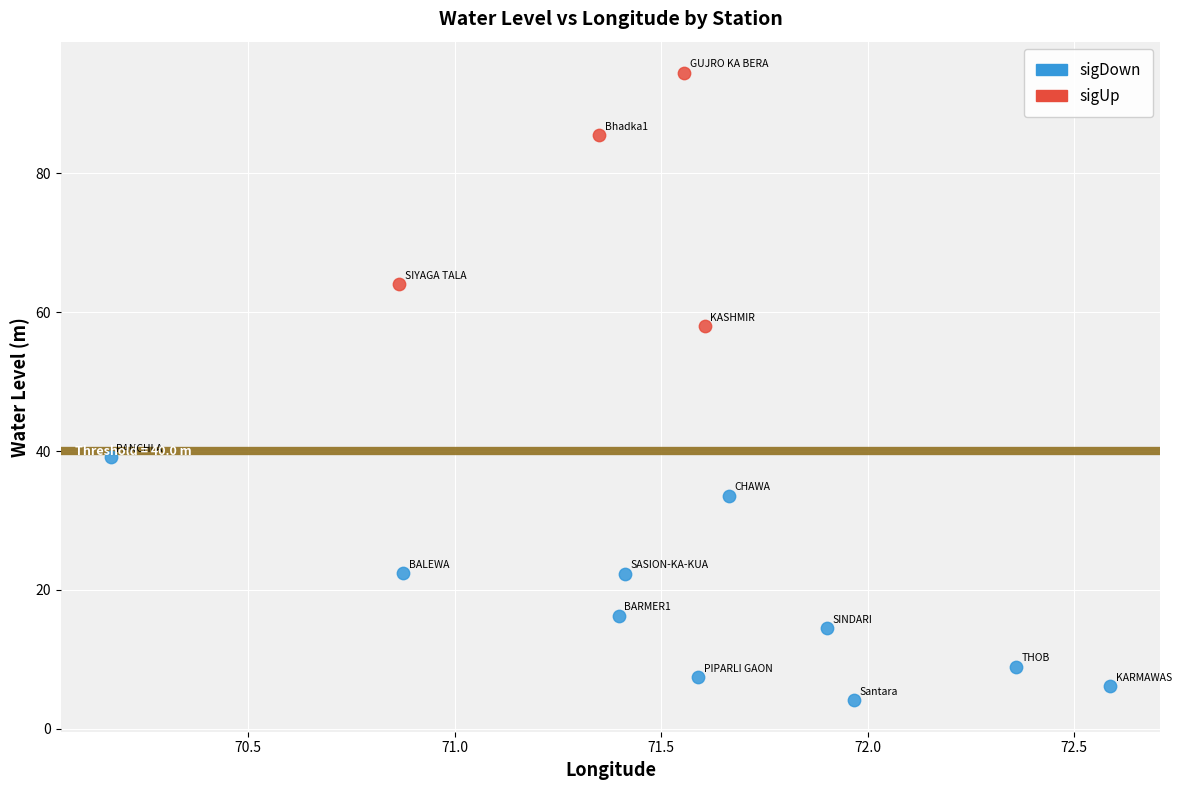

Which series contains the highest Y value?

sigUp